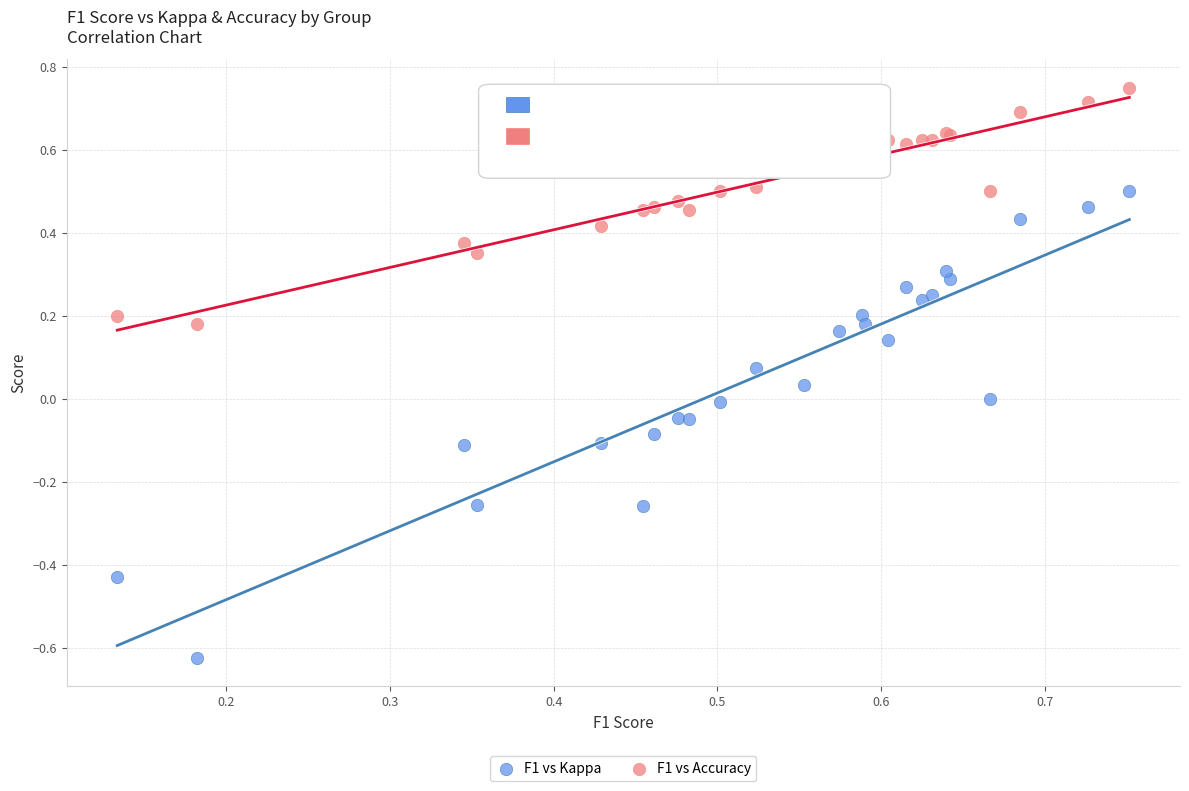

Which series reaches the maximum Y coordinate?

F1 vs Accuracy